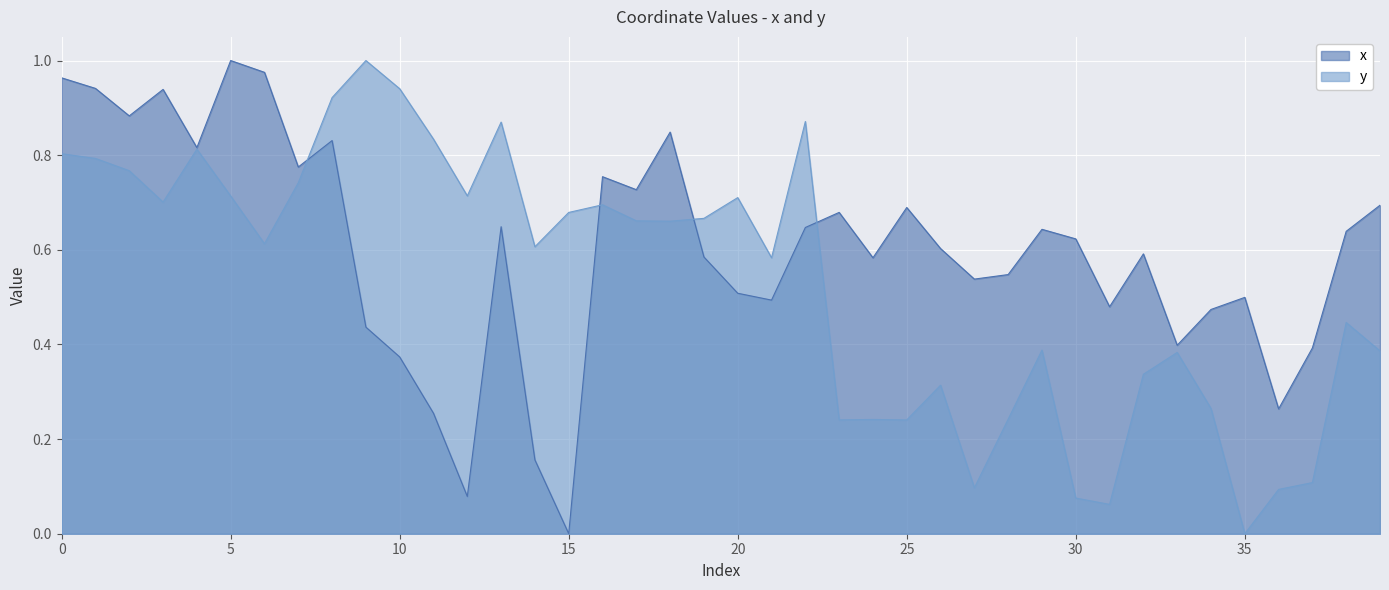

How many interior local peaks does the x series have?

11